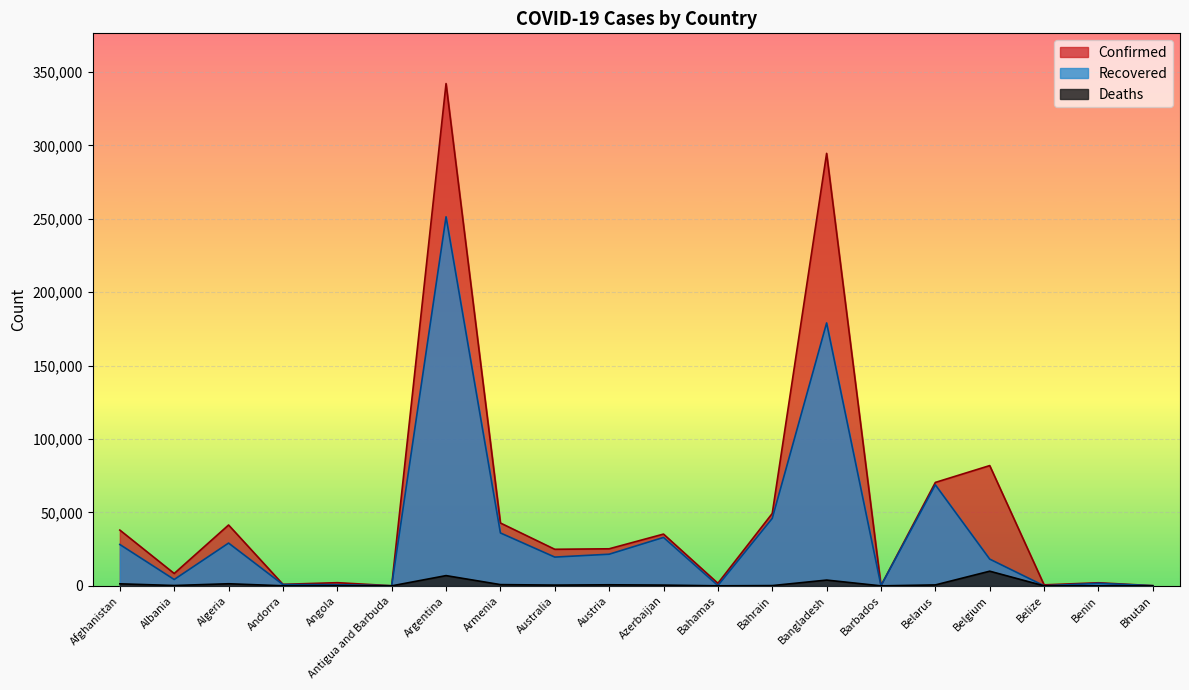

True or false: Confirmed and Deaths cross at least once.

False